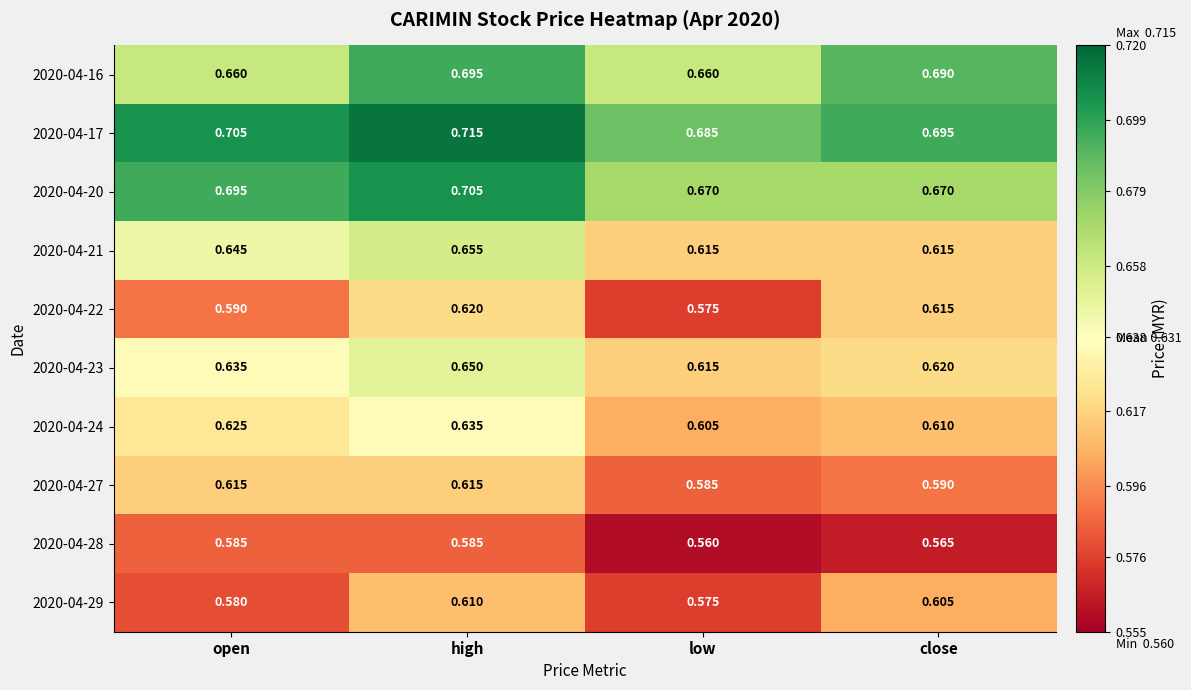

Is the value of 2020-04-16 at high greater than the value of 2020-04-22 at open?

Yes